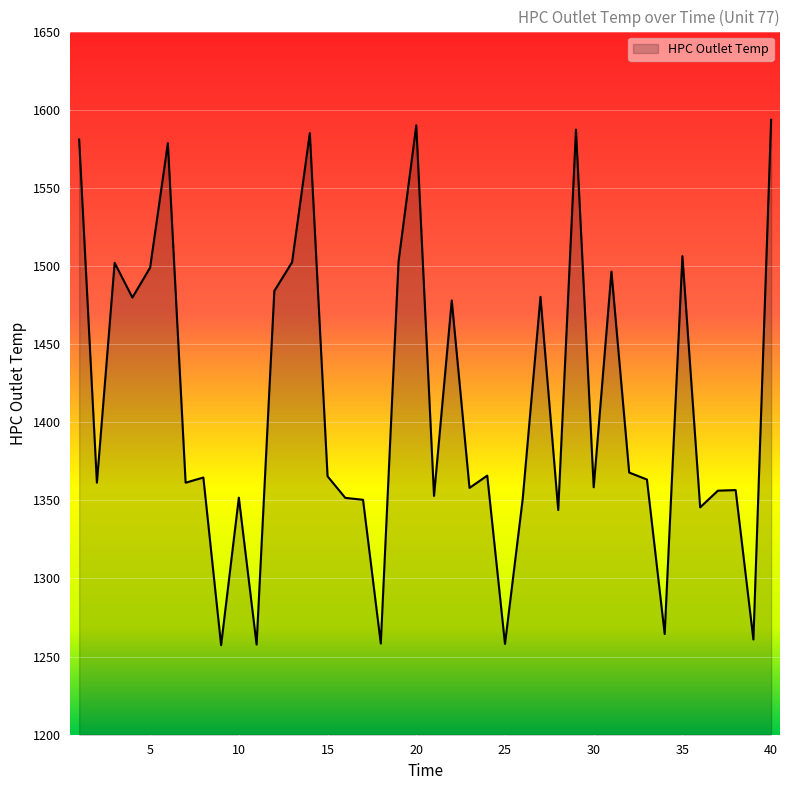

What is the greatest value displayed?

1593.5